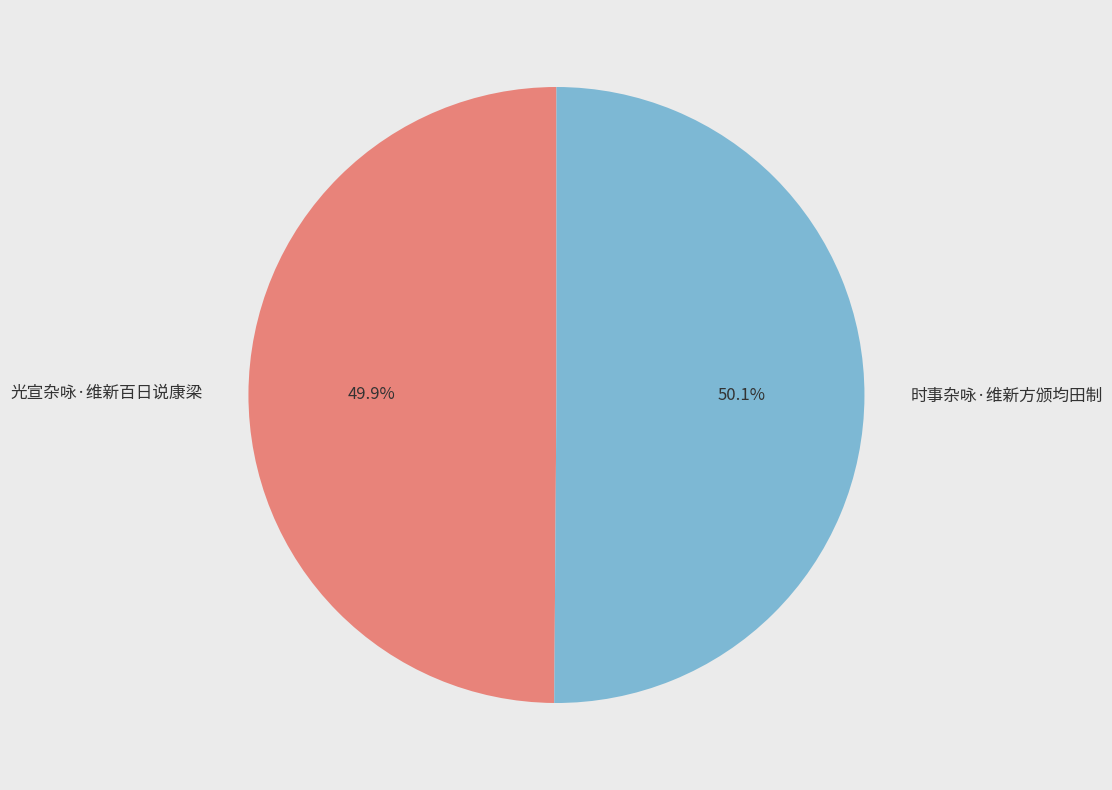

What is the ratio of the value at 时事杂咏·维新方颁均田制 to the value at 光宣杂咏·维新百日说康梁?

1.0